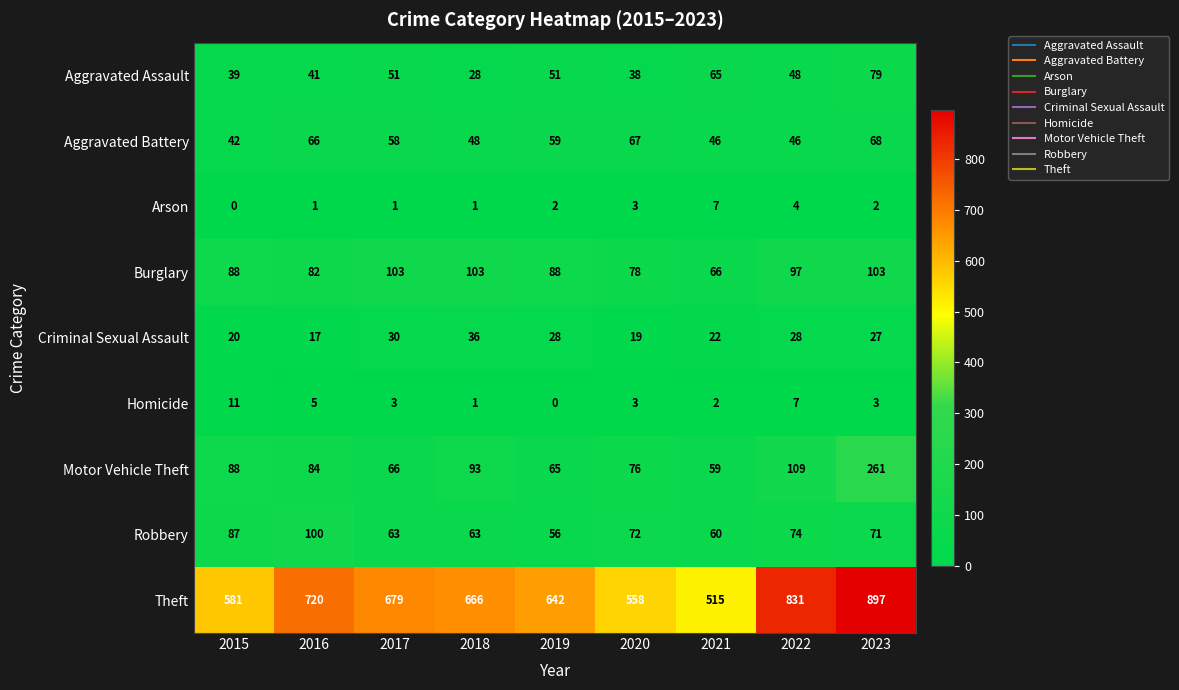

What is the sum of all Homicide values?

35